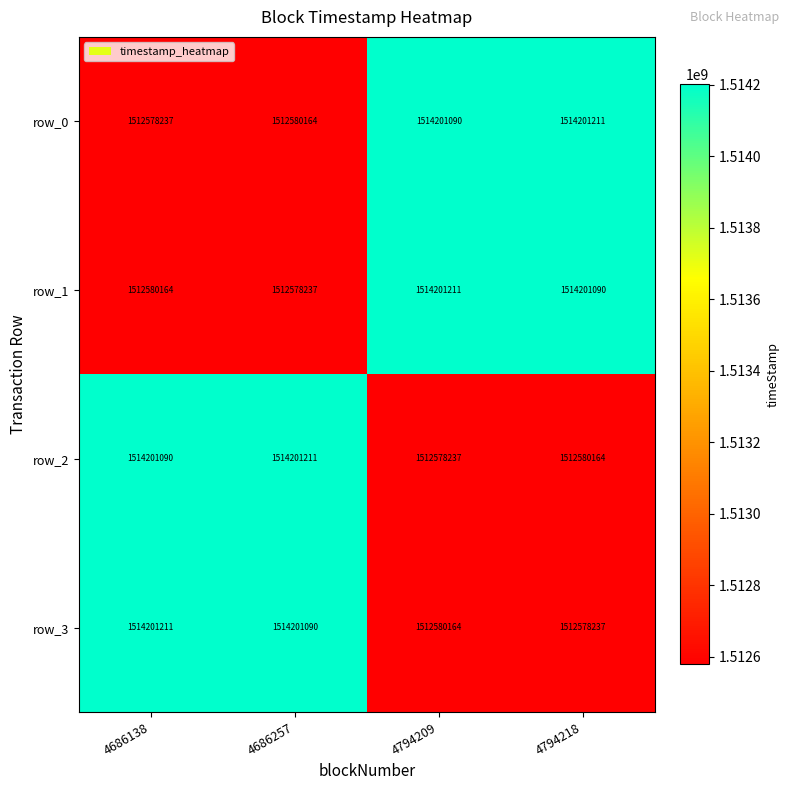

What is the total value across all series at 4686138?

6053560702